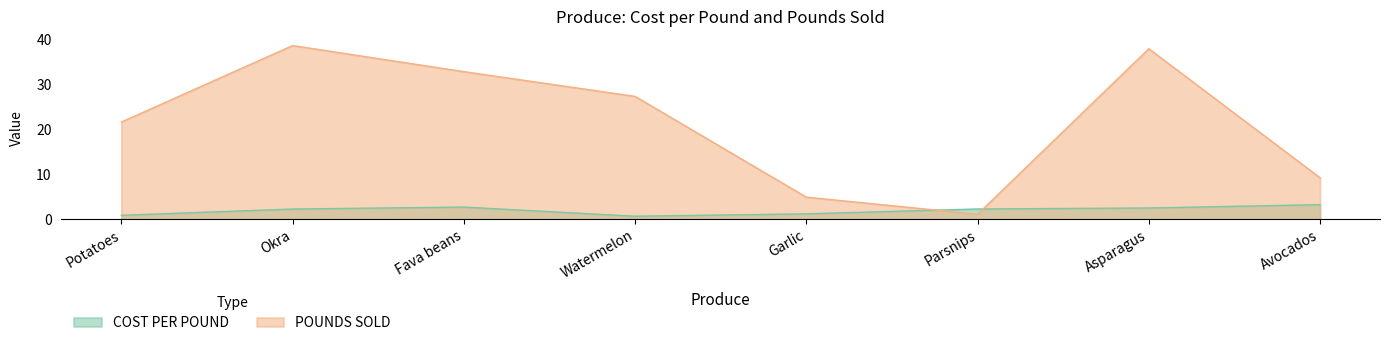

True or false: COST PER POUND has more than 2 points higher than both neighbors.

False